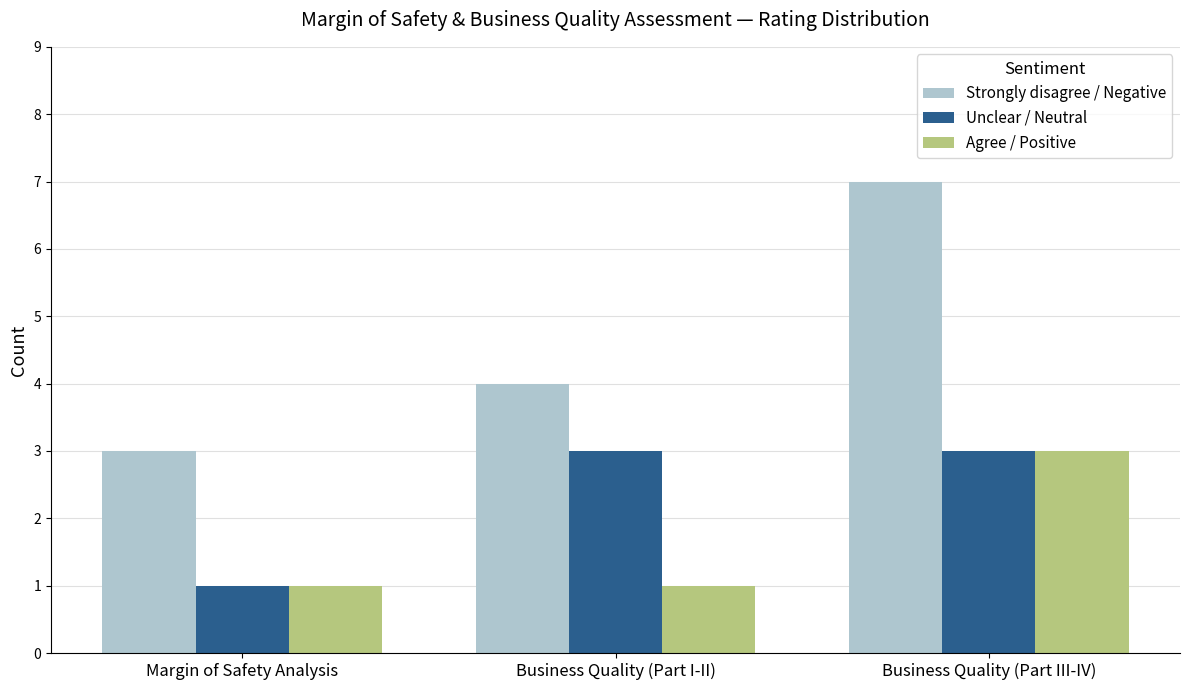

At which category is the sum across all series the highest?

Business Quality (Part III-IV)